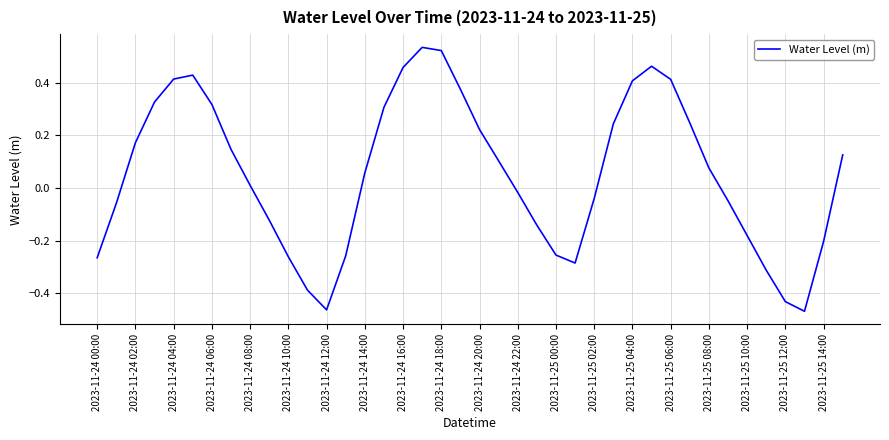

How many interior local peaks (higher than both neighbors) does the data have?

3